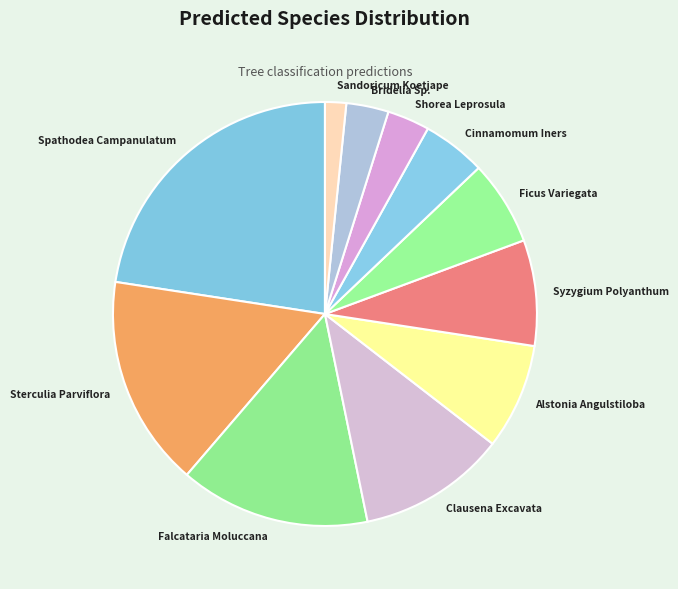

Is the sum of Alstonia Angulstiloba and Sandoricum Koetjape greater than half?

No